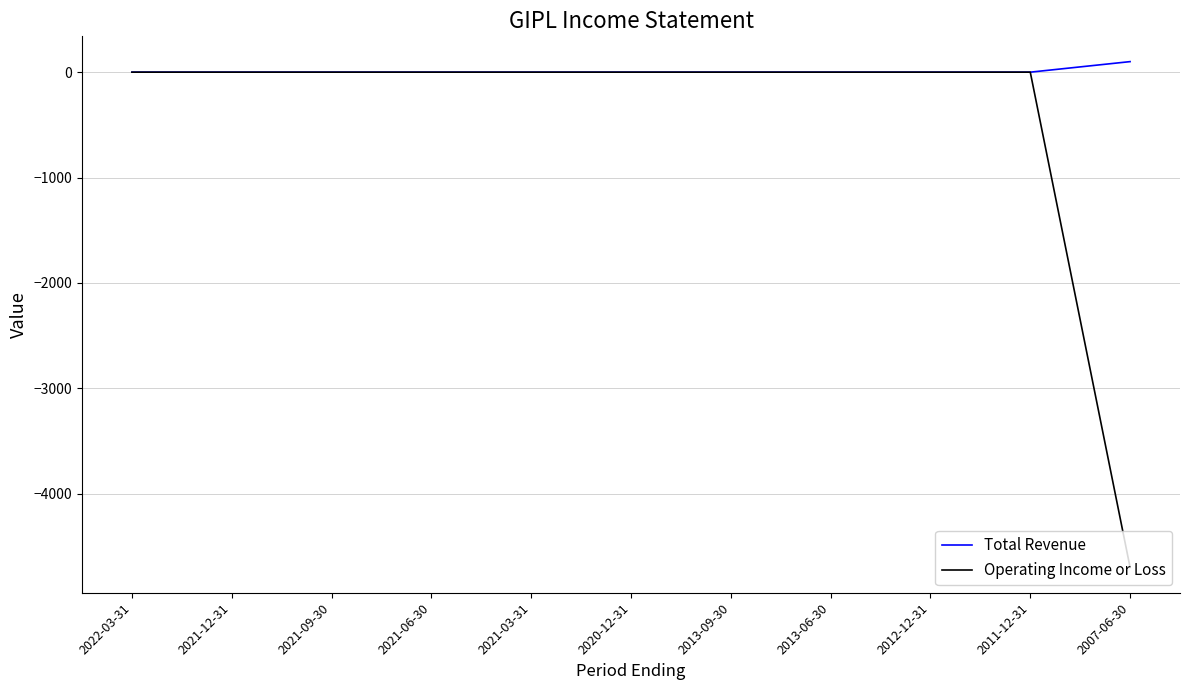

Which series has the largest range (max minus min)?

Operating Income or Loss